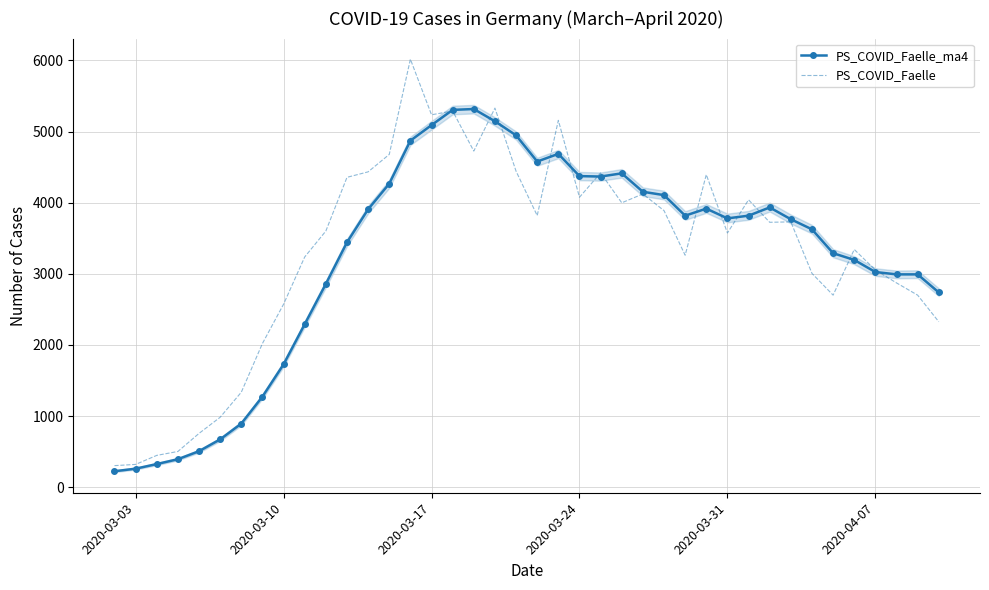

List the series in order of their peak value, highest first.

PS_COVID_Faelle, PS_COVID_Faelle_ma4